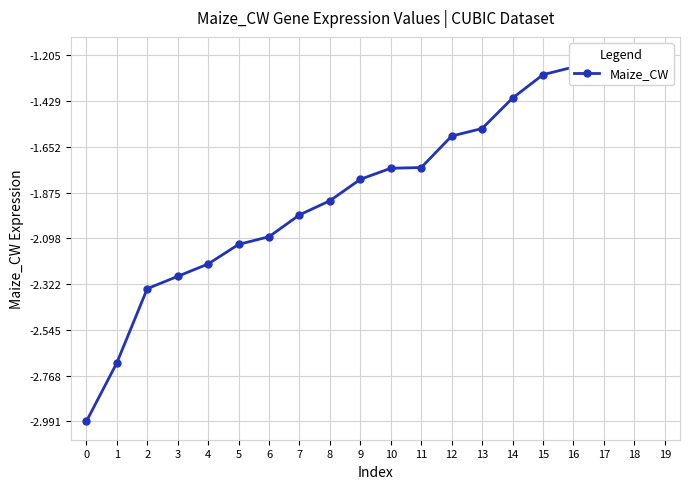

What is the difference between the maximum and second lowest values?

1.5